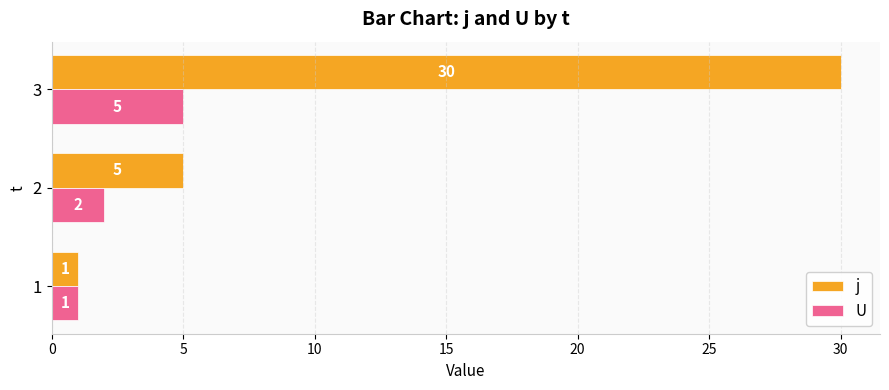

Is the value of j at 3 greater than the value of U at 2?

Yes